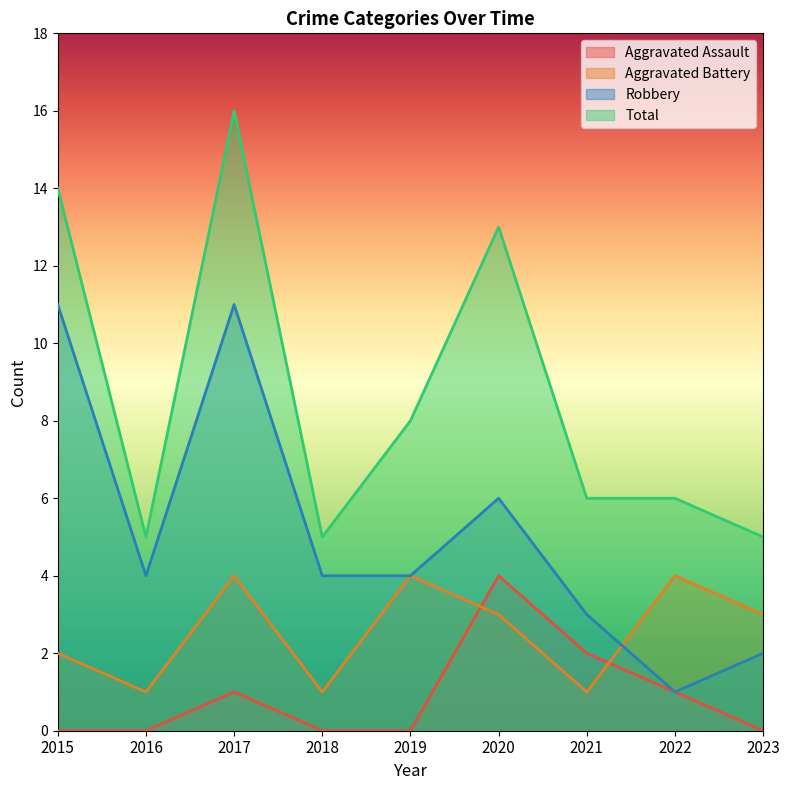

Is it true that Aggravated Assault equals 0 at 2018?

True